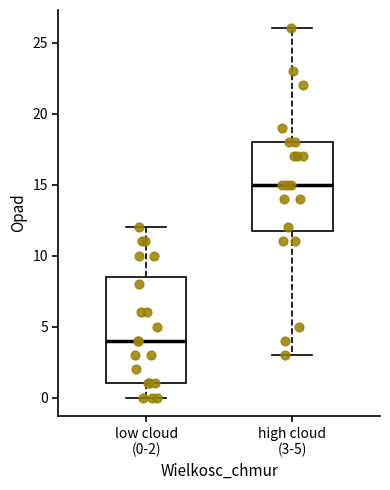

Reading left to right, transcribe this box plot: for each box, give where its median line is, the range the box spans, and where its two whiskers end, as read against the y-axis. The values are not printed on the chart, so give them approximately, as read against the axis.

low cloud (0-2): median 4.0, box 1.0 to 8.5, whiskers 0.0 to 12.0
high cloud (3-5): median 15.0, box 12.0 to 18.0, whiskers 3.0 to 26.0